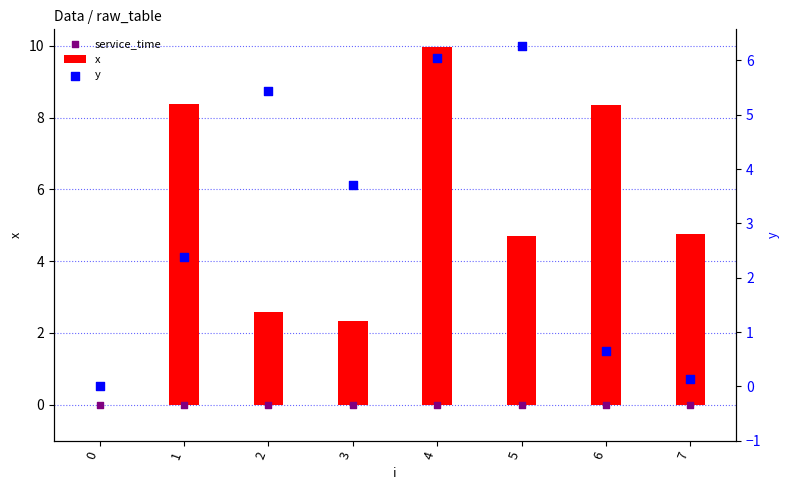

At which category is the sum across all series the highest?

4